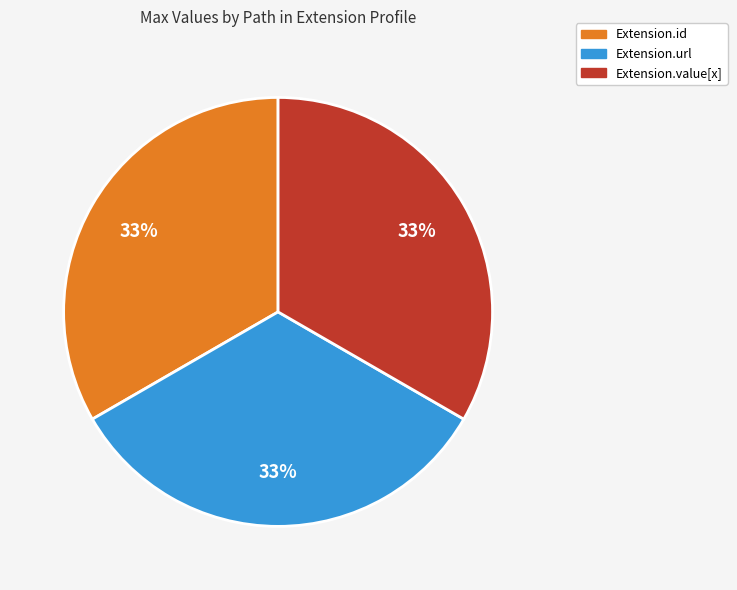

Is there any slice that represents more than half of the pie?

No